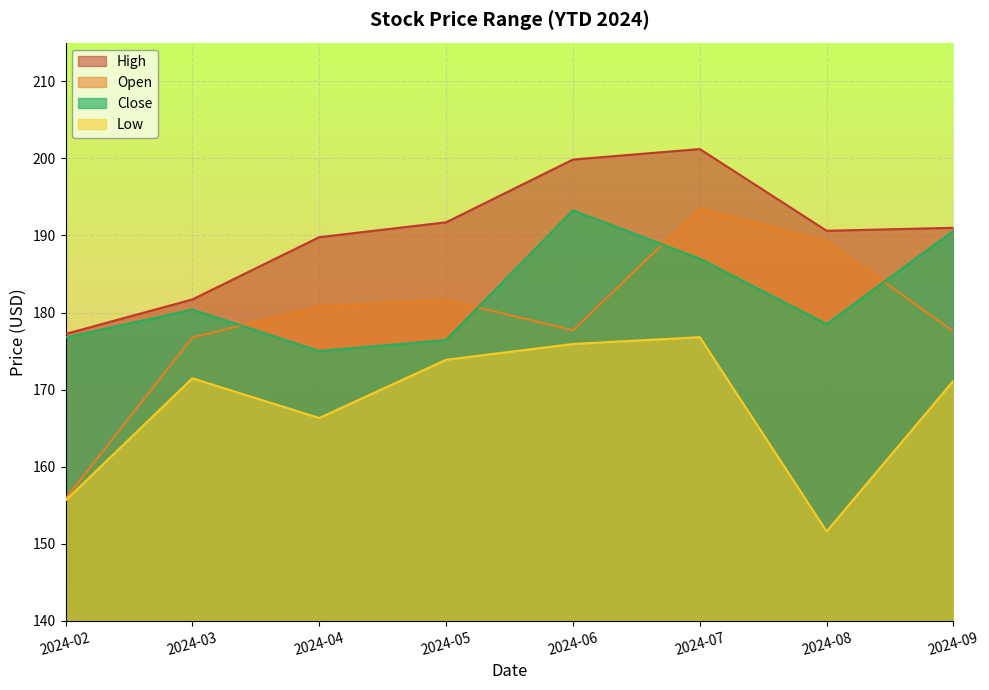

How many values in the High series exceed 190?

5